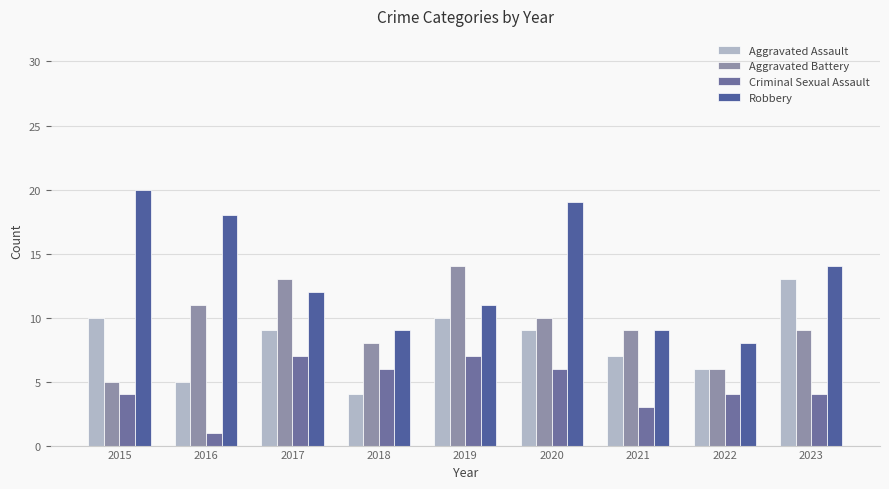

List the series in order of their peak value, highest first.

Robbery, Aggravated Battery, Aggravated Assault, Criminal Sexual Assault